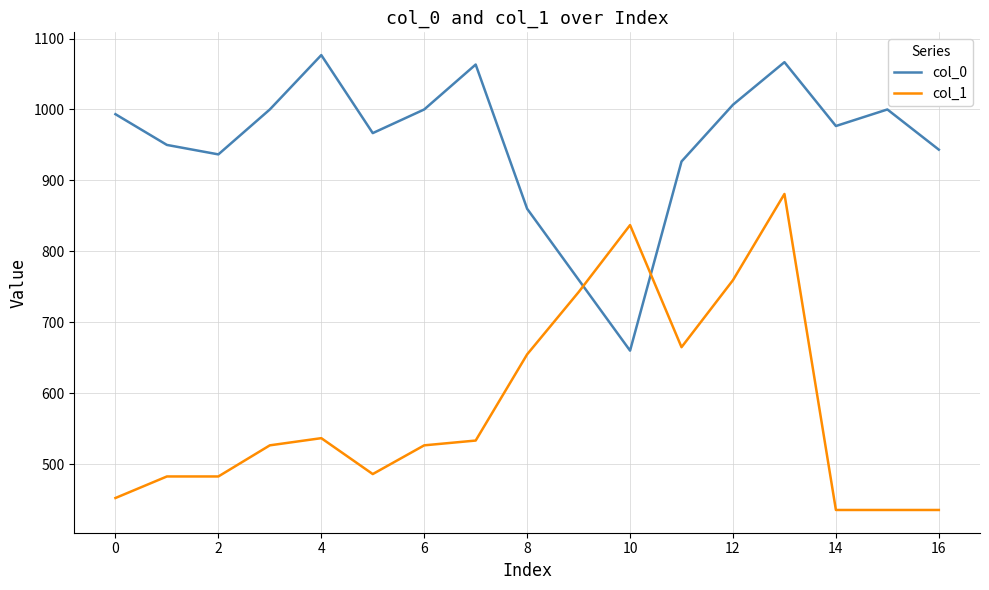

Which series has the largest total across all categories?

col_0